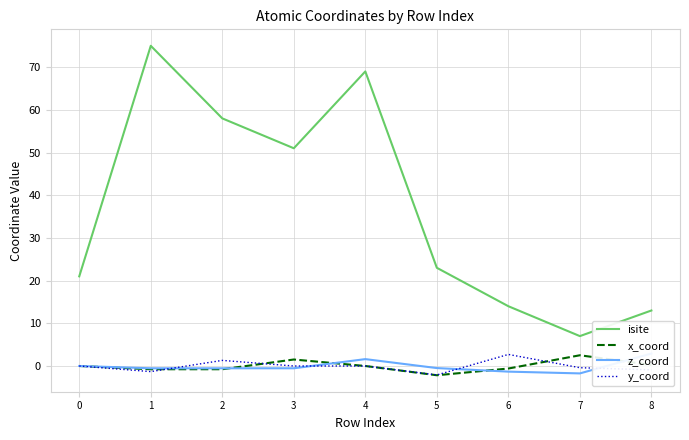

At which category does isite reach its first local valley?

3